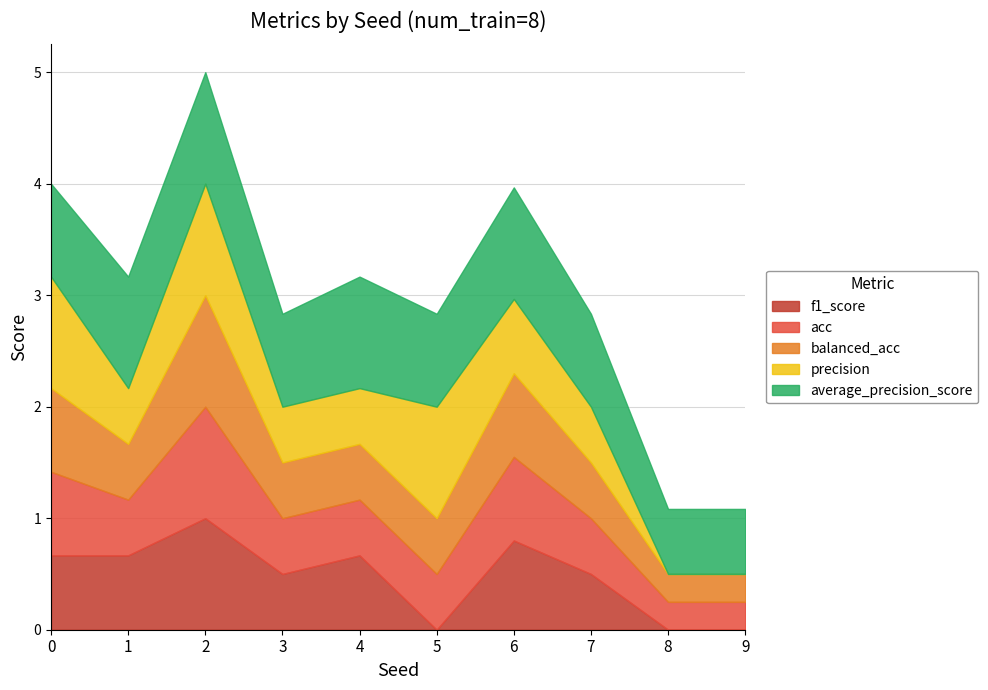

Reading left to right, extract all data points from this chart.

f1_score: 0.7	0.7	1.0	0.5	0.7	0.0	0.8	0.5	0.0	0.0
acc: 0.8	0.5	1.0	0.5	0.5	0.5	0.8	0.5	0.2	0.2
balanced_acc: 0.8	0.5	1.0	0.5	0.5	0.5	0.8	0.5	0.2	0.2
precision: 1.0	0.5	1.0	0.5	0.5	1.0	0.7	0.5	0.0	0.0
average_precision_score: 0.8	1.0	1.0	0.8	1.0	0.8	1.0	0.8	0.6	0.6